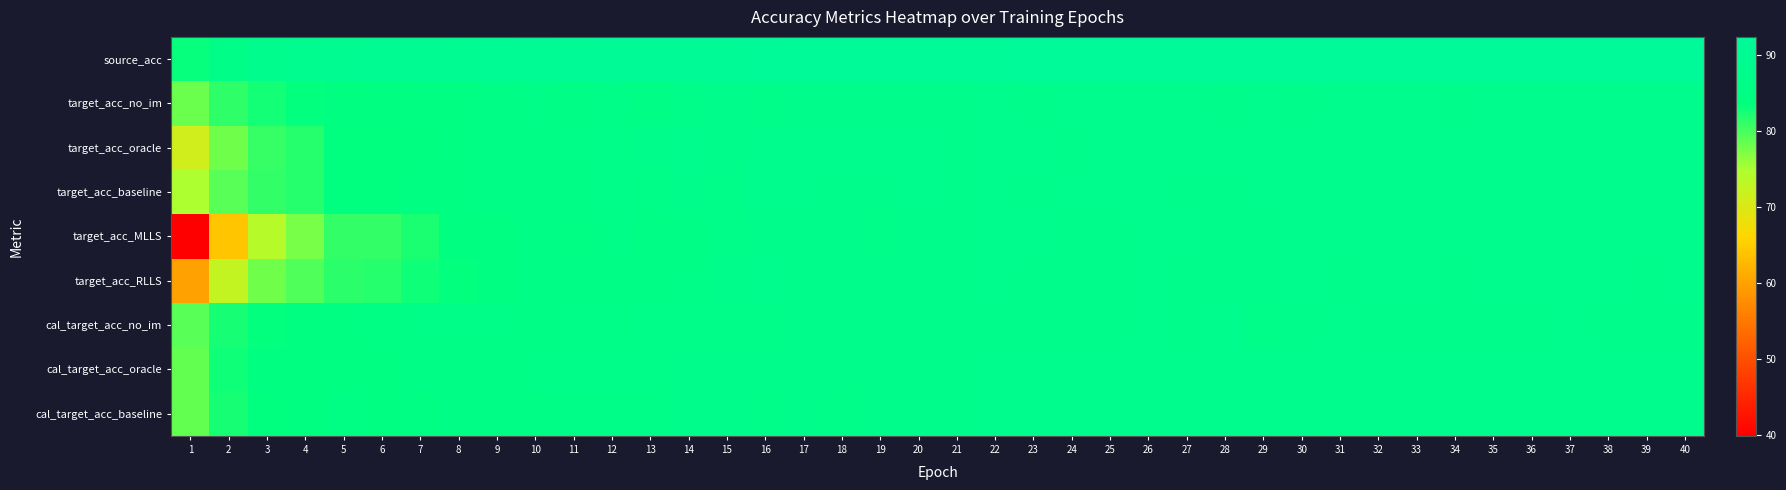

What is the difference between the highest and lowest values at 2?

22.7